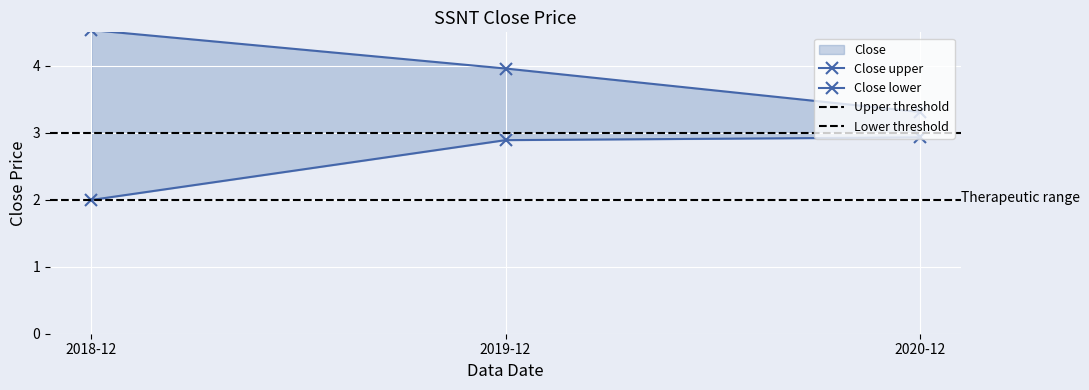

What is the difference between the maximum and minimum values?

0.9